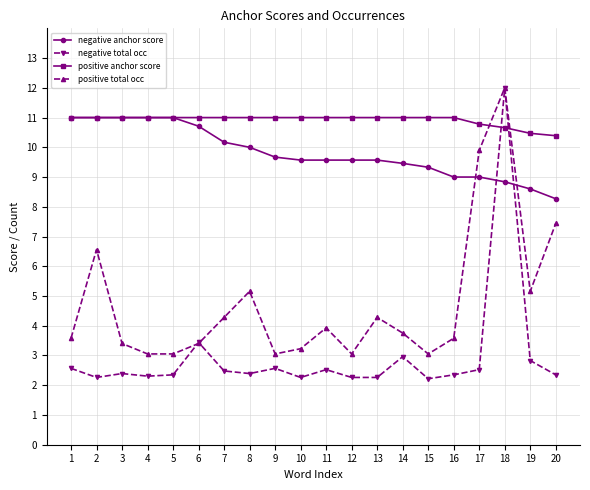

Between which two adjacent categories do positive total occ and negative anchor score first intersect?

16 and 17